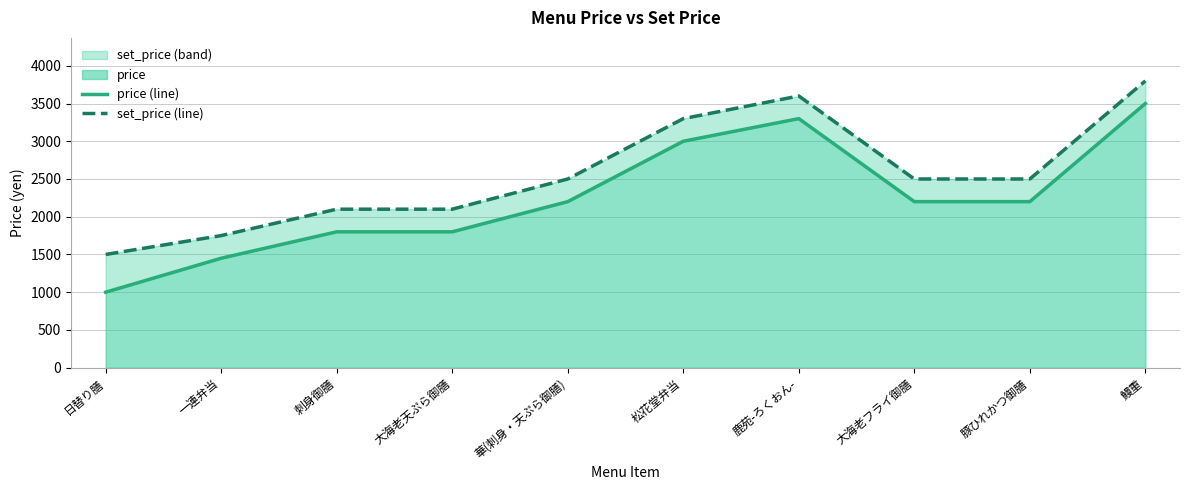

True or false: price (line) has more than 0 points higher than both neighbors.

True